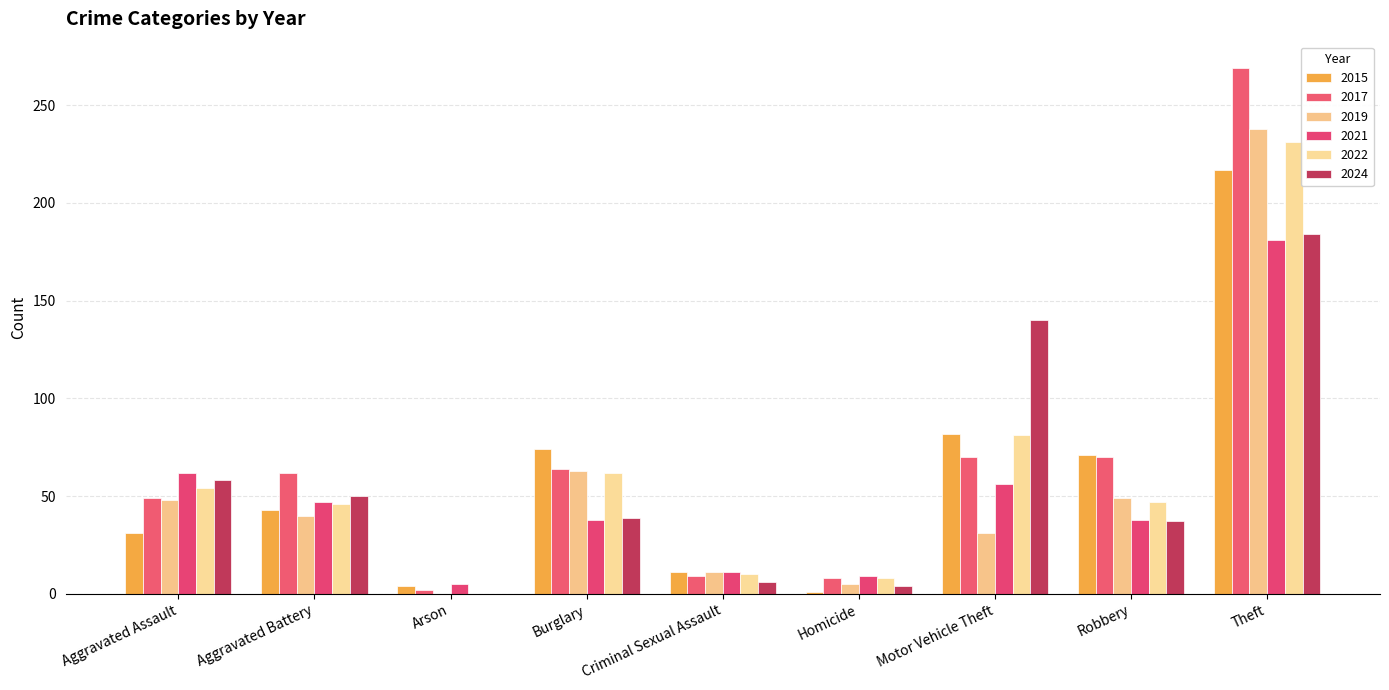

Is it true that 2021 equals 38 at Burglary?

True